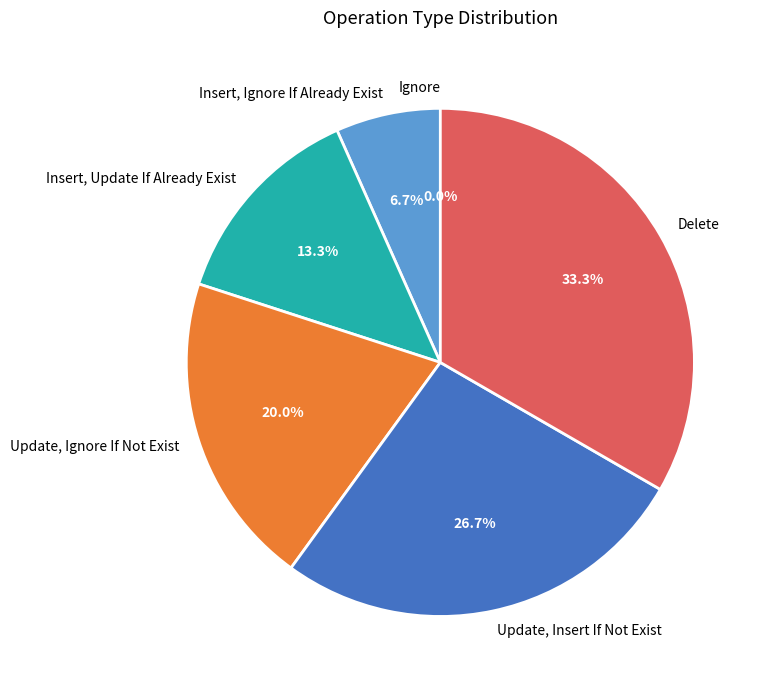

How many segments does this pie chart have?

6